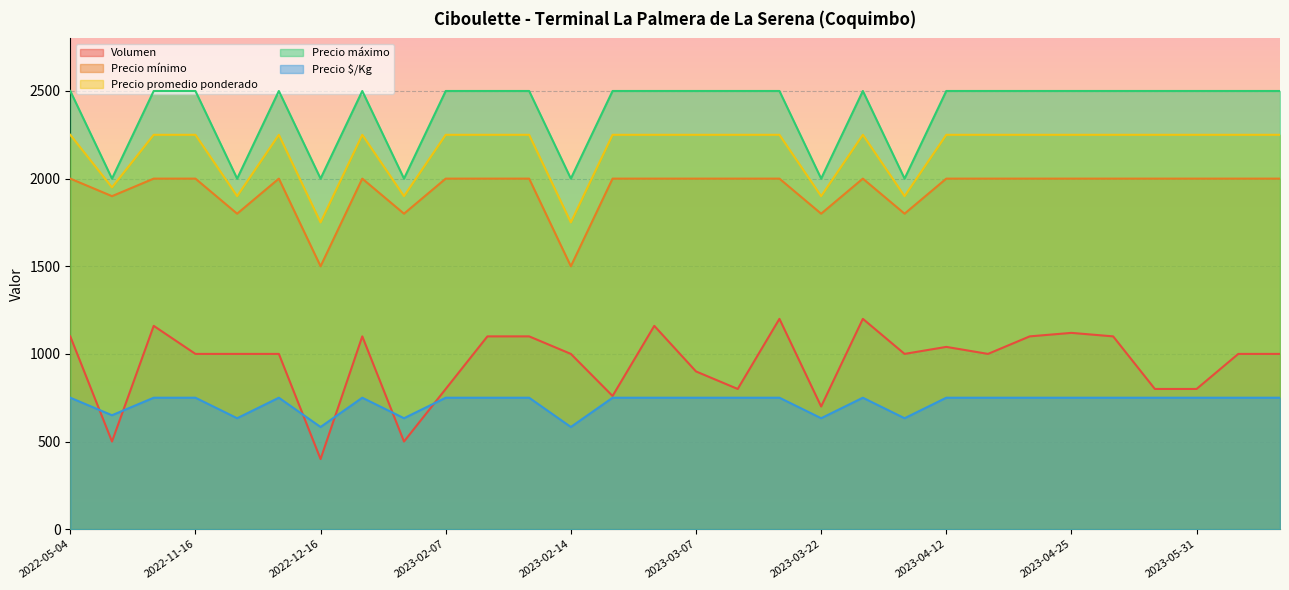

At which label does Precio mínimo reach its peak?

2022-05-04